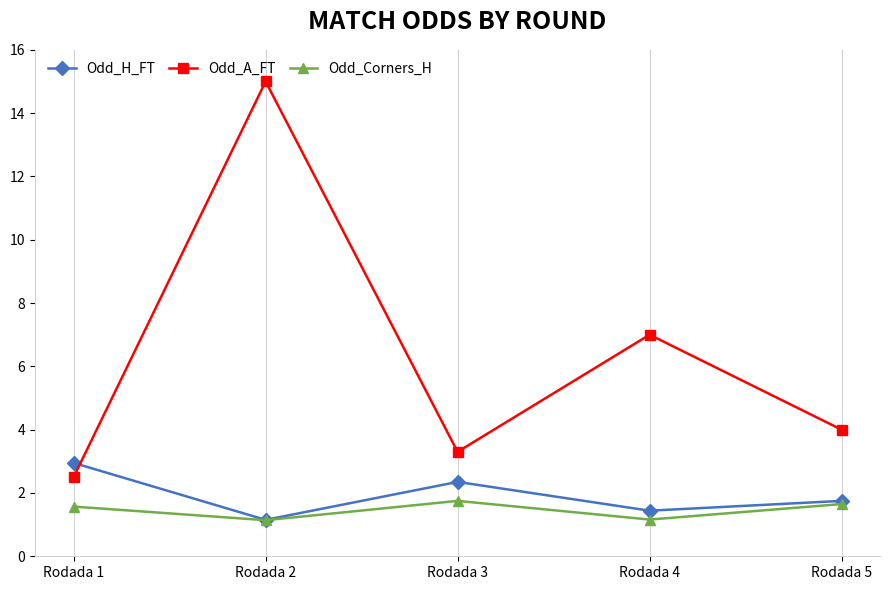

In Odd_A_FT, how many points are lower than both neighbors (excluding endpoints)?

1